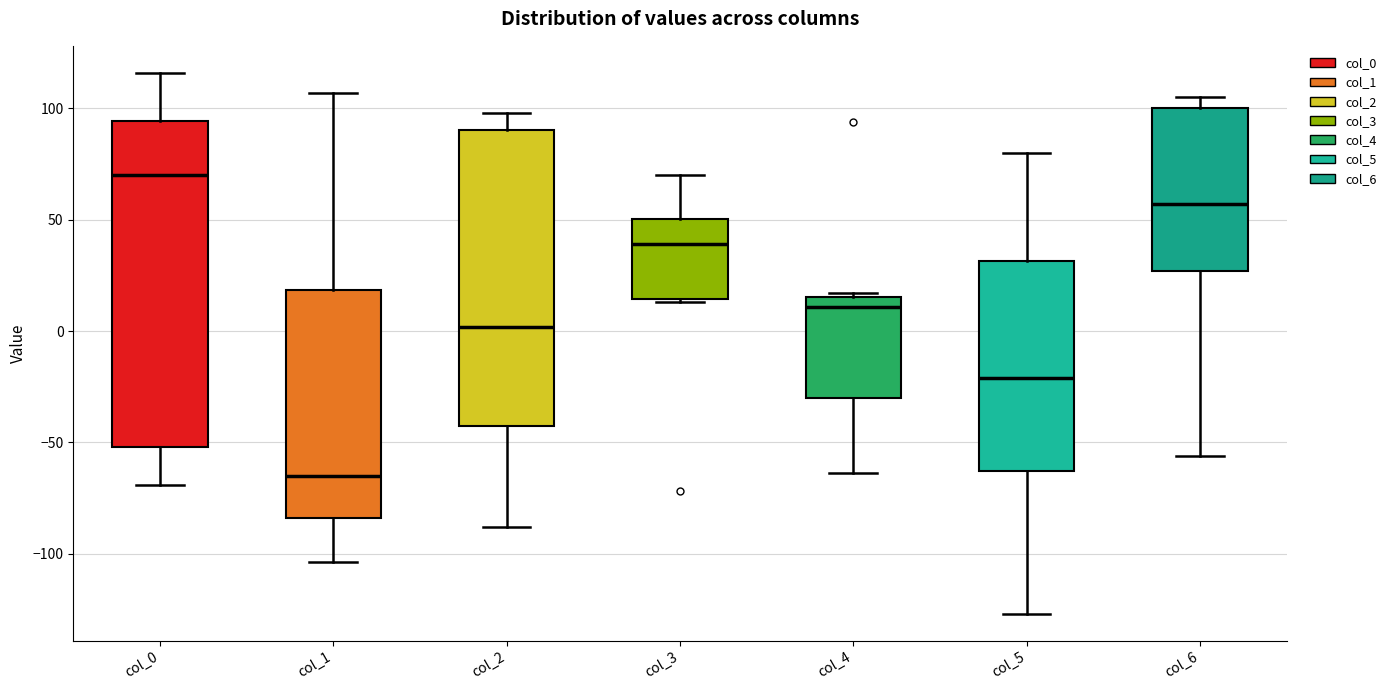

Where does the lower whisker of the box for col_0 end on the y-axis? The values are not printed on the chart, so give them approximately, as read against the axis.

-70